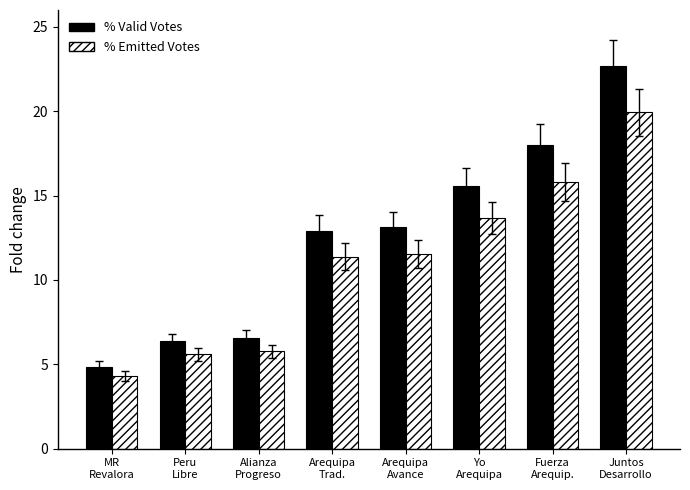

Rank the series by their maximum value, from lowest to highest.

% Emitted Votes, % Valid Votes